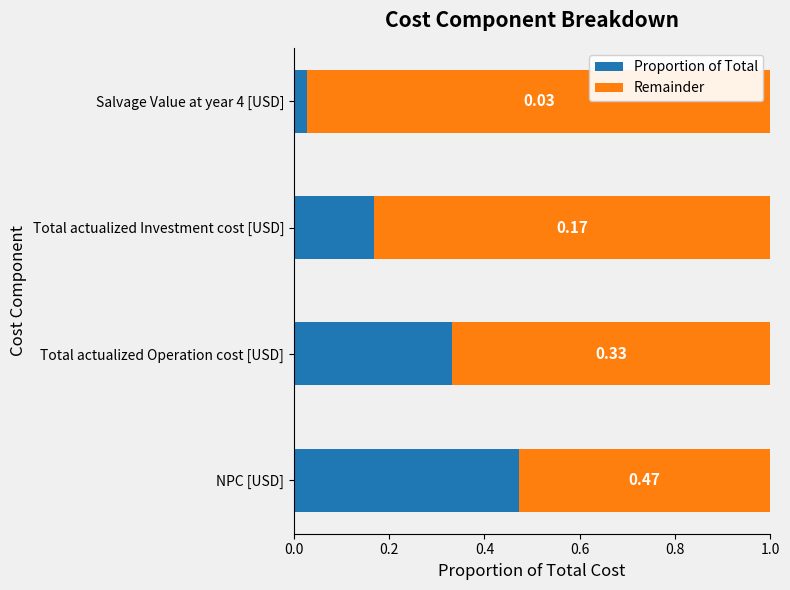

List the labels in order of Proportion of Total value, smallest first.

Salvage Value at year 4 [USD], Total actualized Investment cost [USD], Total actualized Operation cost [USD], NPC [USD]